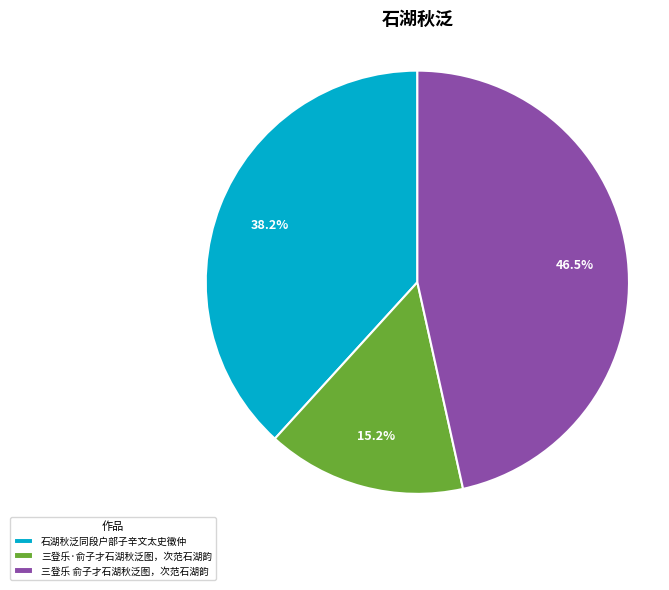

Count the number of slices in the pie.

3